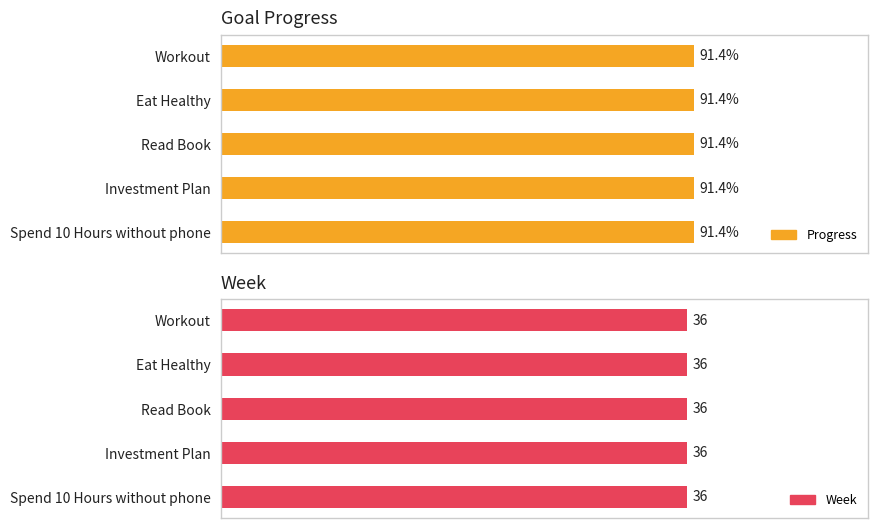

Reading left to right, transcribe all the data shown in this chart.

Progress: 0.9	0.9	0.9	0.9	0.9
Week: 36.0	36.0	36.0	36.0	36.0